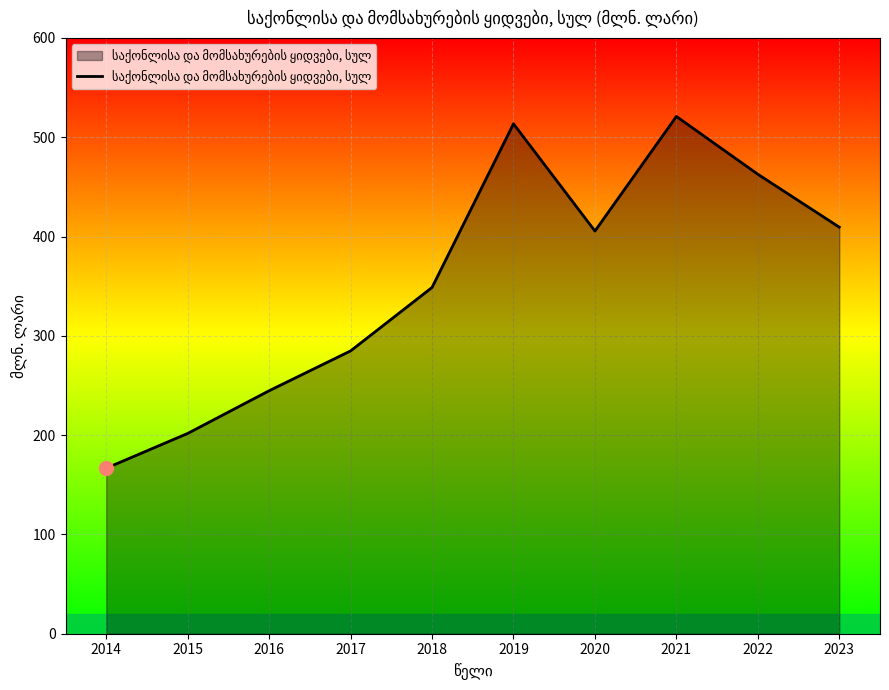

The value at 2015 is 201.7. True or false?

True